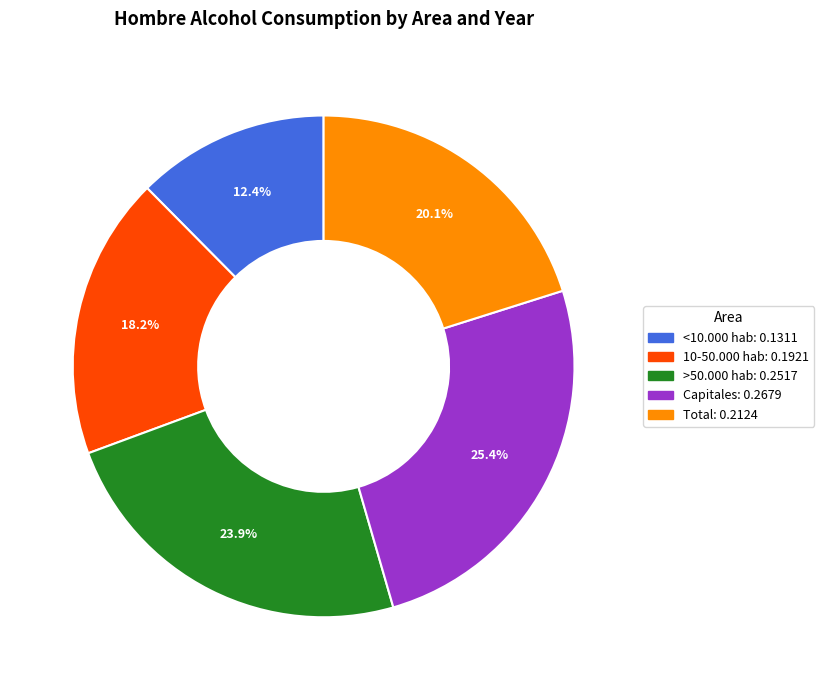

What percentage is the 10-50.000 hab slice, to the nearest percent?

18%